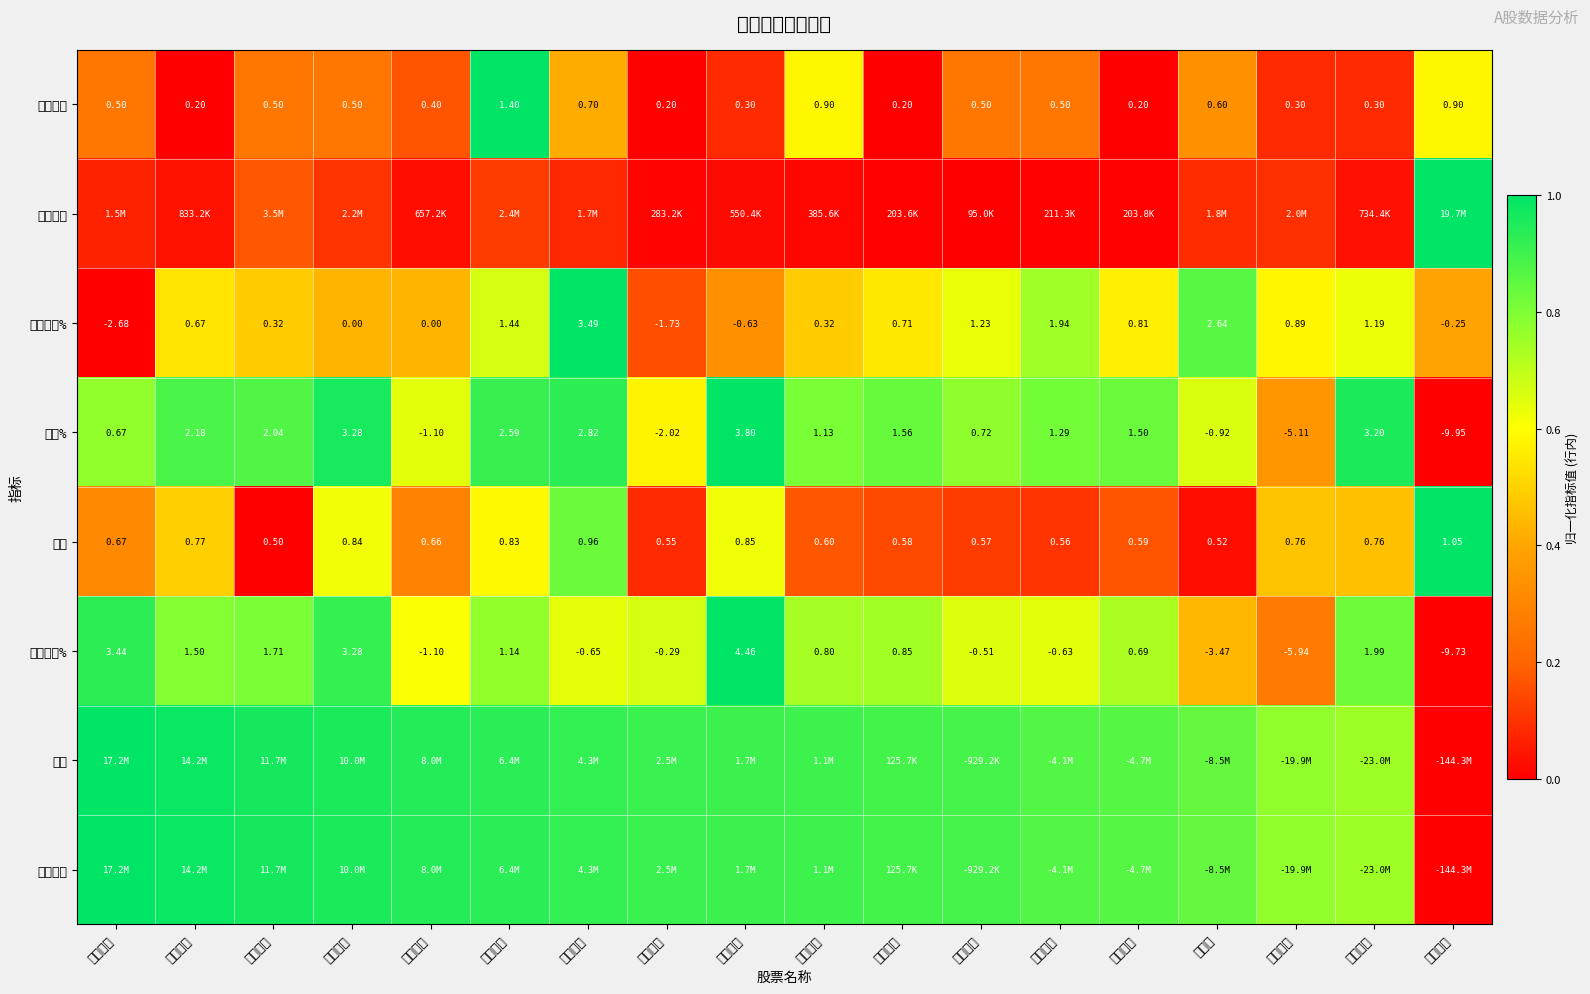

How many data points does each series have?

18